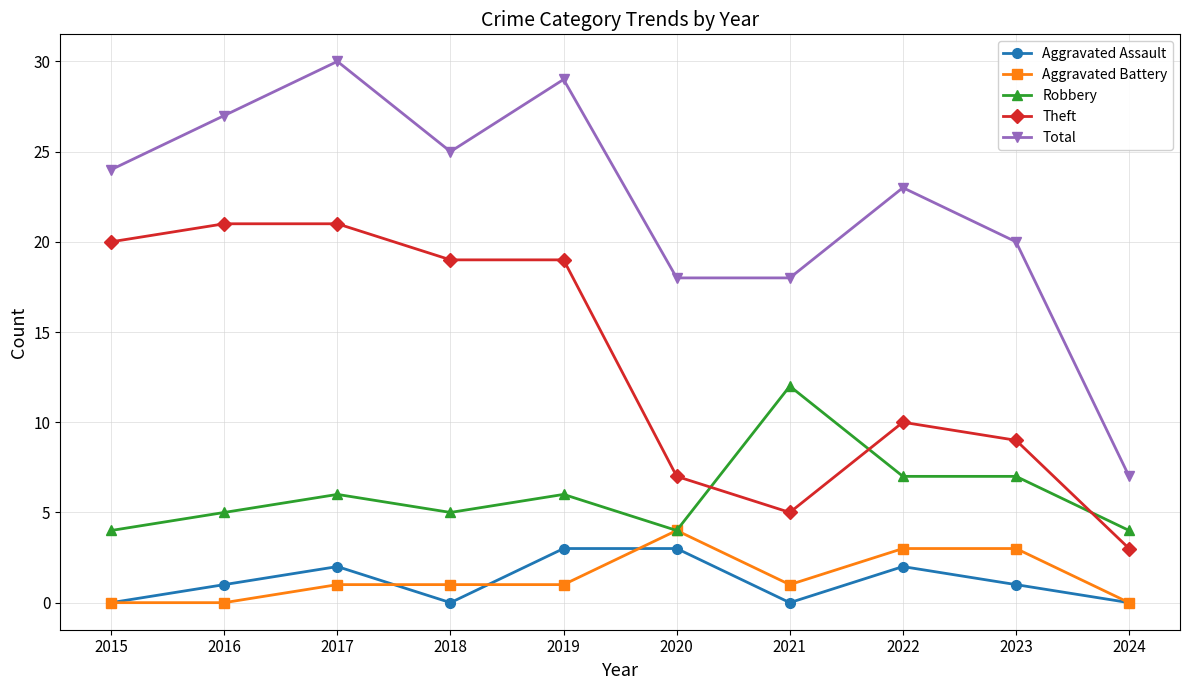

List the series in order of their peak value, highest first.

Total, Theft, Robbery, Aggravated Battery, Aggravated Assault